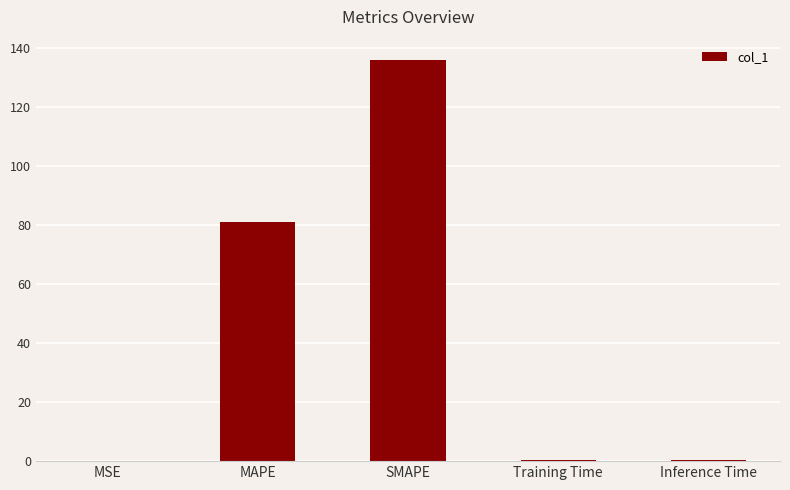

True or false: the data shows 35.7 at MAPE.

False